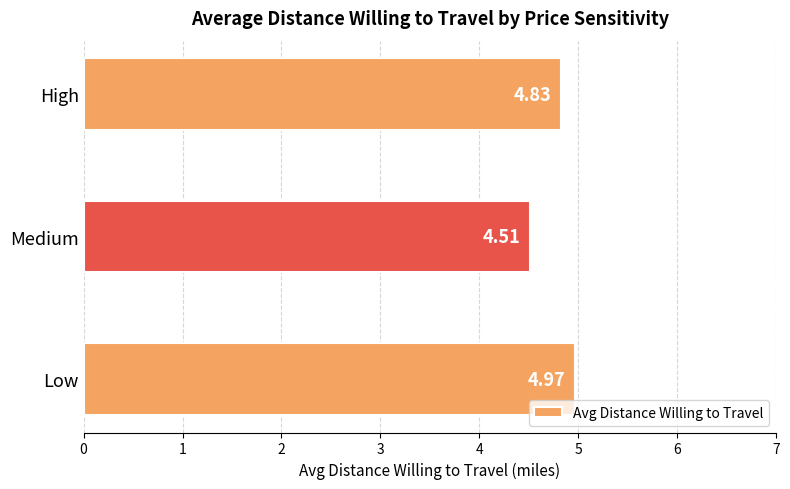

List the labels in order of value, largest first.

Low, High, Medium